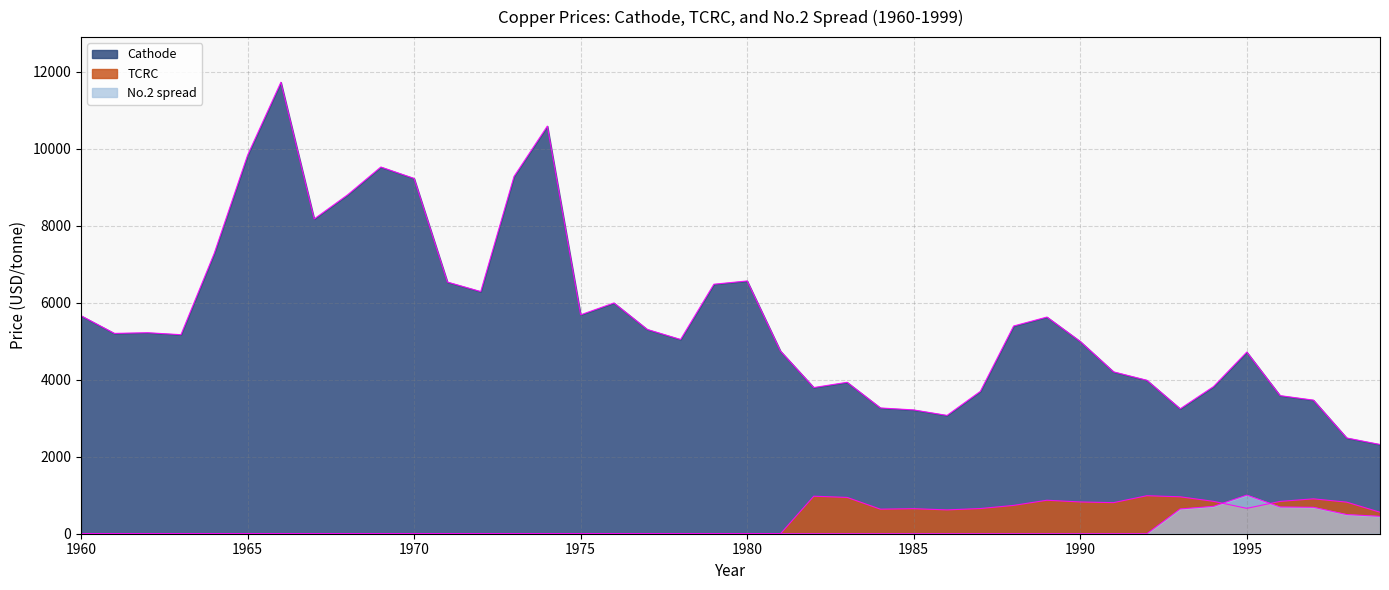

Does the chart display data point markers on the line(s)?

No